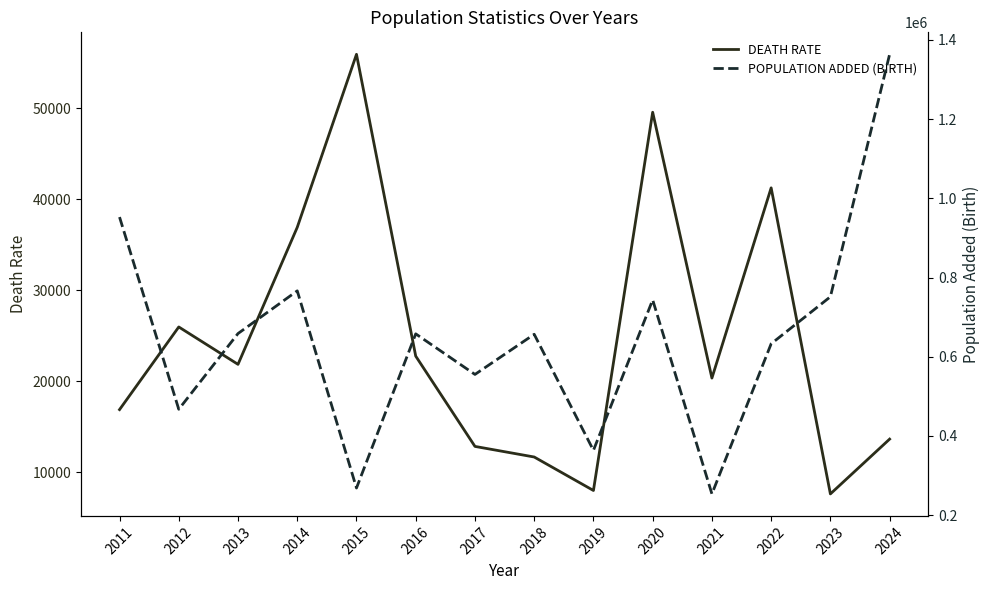

What is the maximum value shown in the chart?

1363789